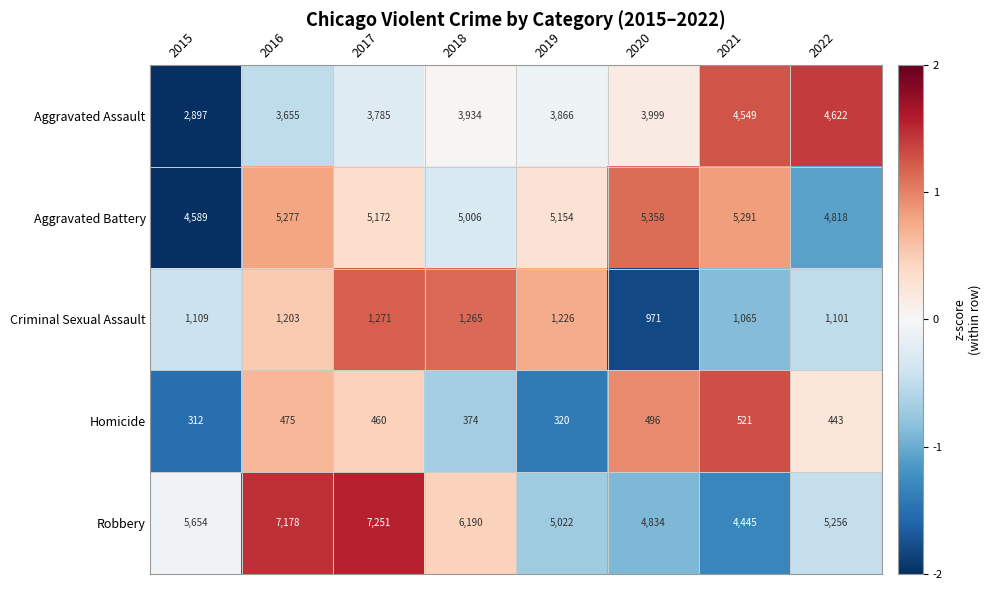

What is the highest value of the Aggravated Assault series?

4622